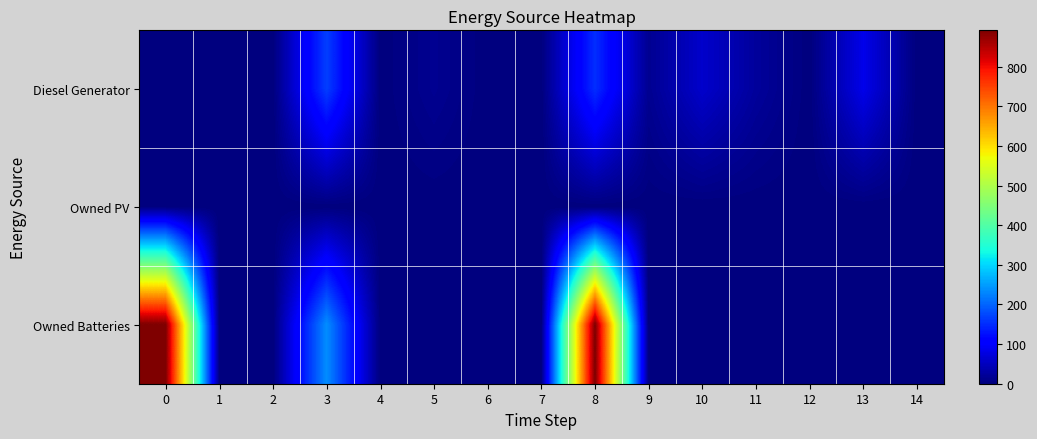

List the series in order of their peak value, lowest first.

row_1, row_0, row_2